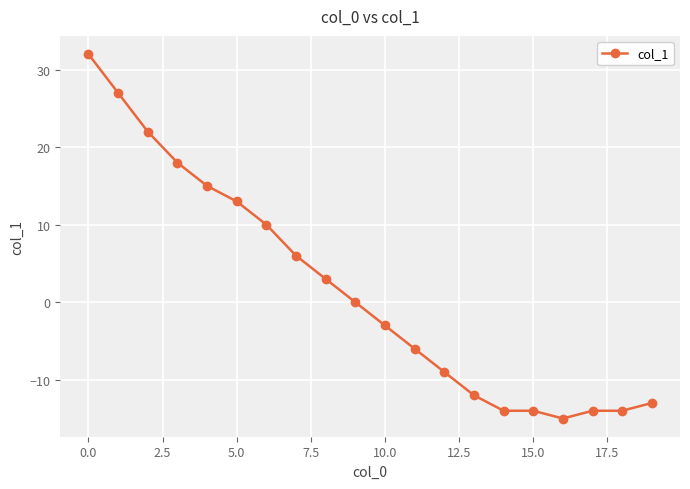

What is the difference between the maximum and minimum values?

47